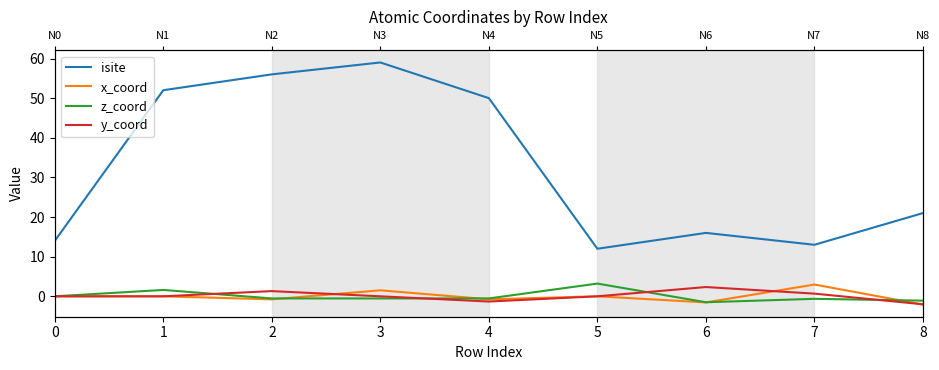

Which has a higher value, 7 or 8?

8